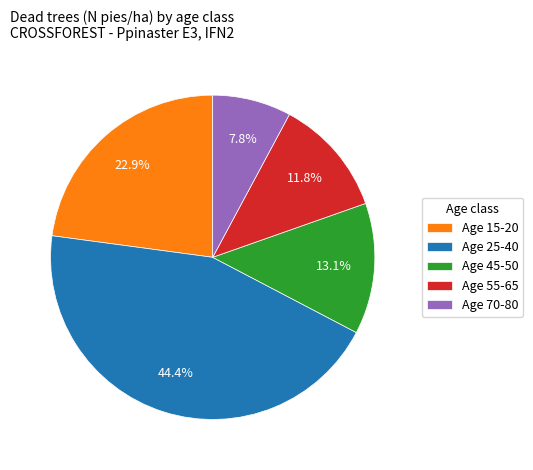

What is the largest slice in the pie chart?

Age 25-40